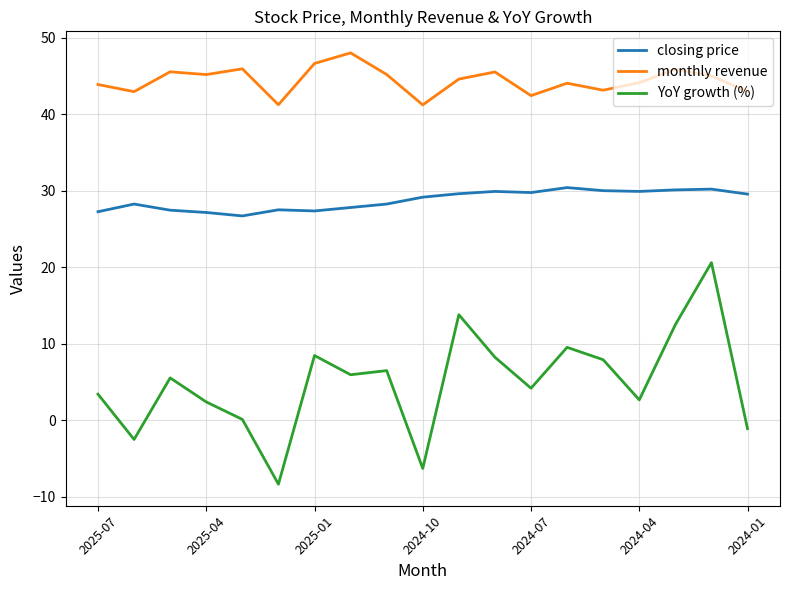

Which series has the widest spread of values?

YoY growth (%)